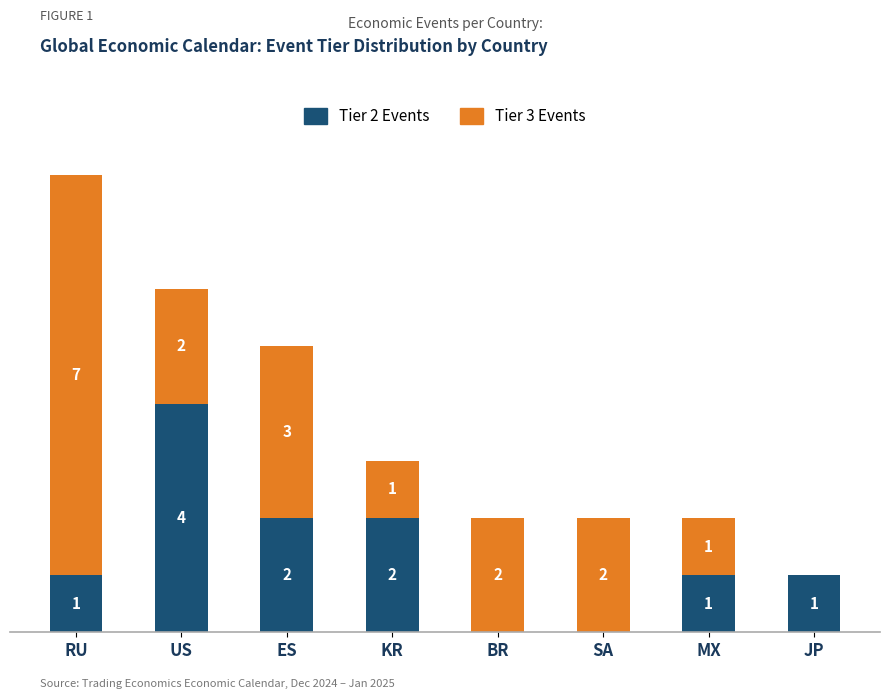

At which category is the sum across all series the highest?

RU